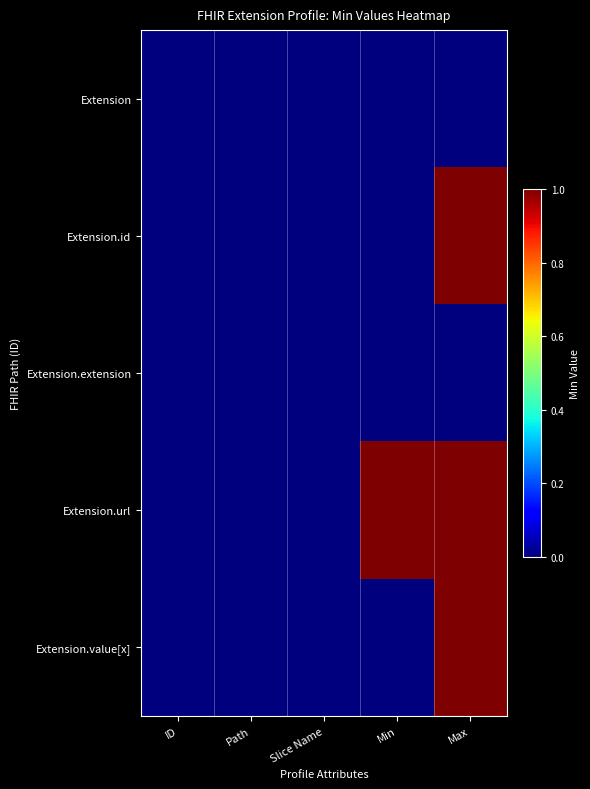

Which series has the largest total across all categories?

Extension.url